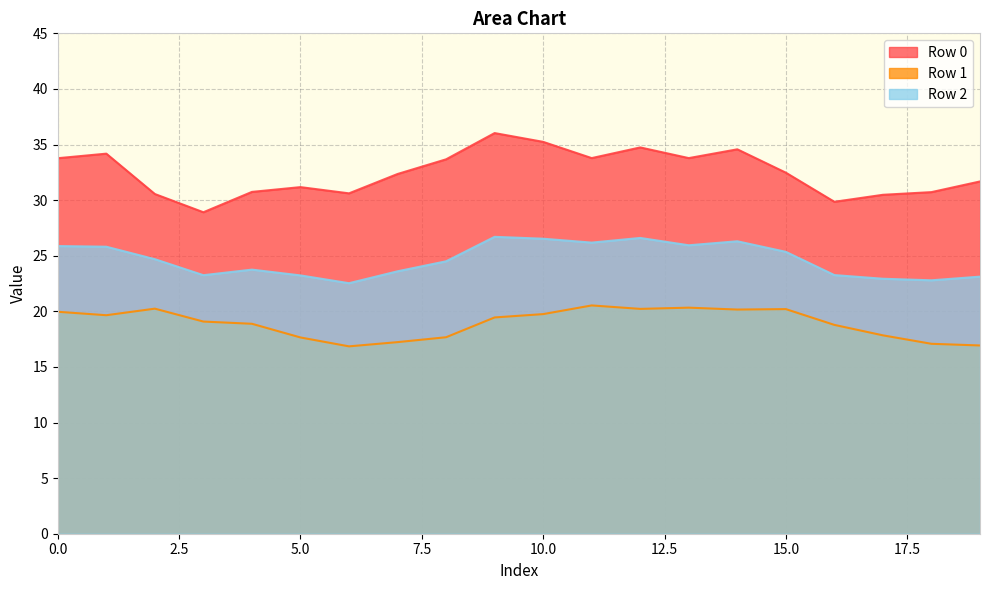

Where is the first local maximum for Row 1?

2